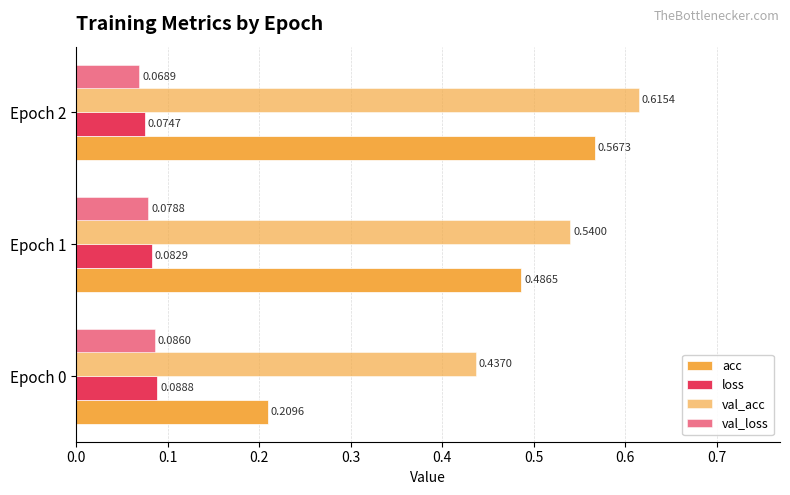

How many groups of bars are there?

3